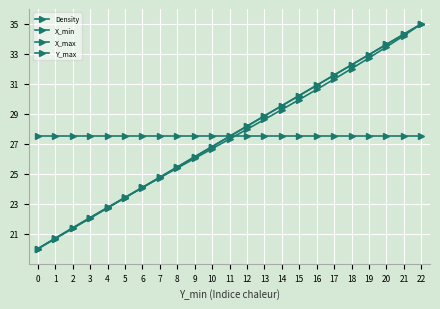

Is it true that X_min equals 26.1 at 9?

True